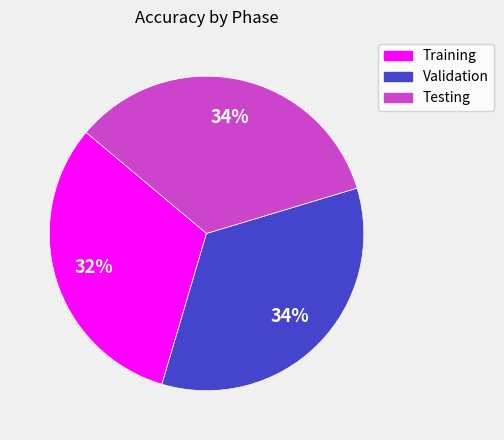

What percentage is the Testing slice, to the nearest percent?

34%